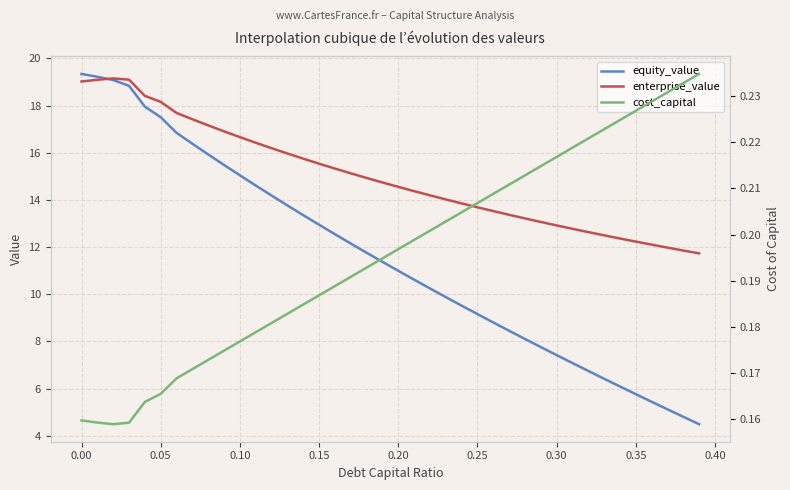

What are all the series names shown in the legend?

equity_value, enterprise_value, cost_capital